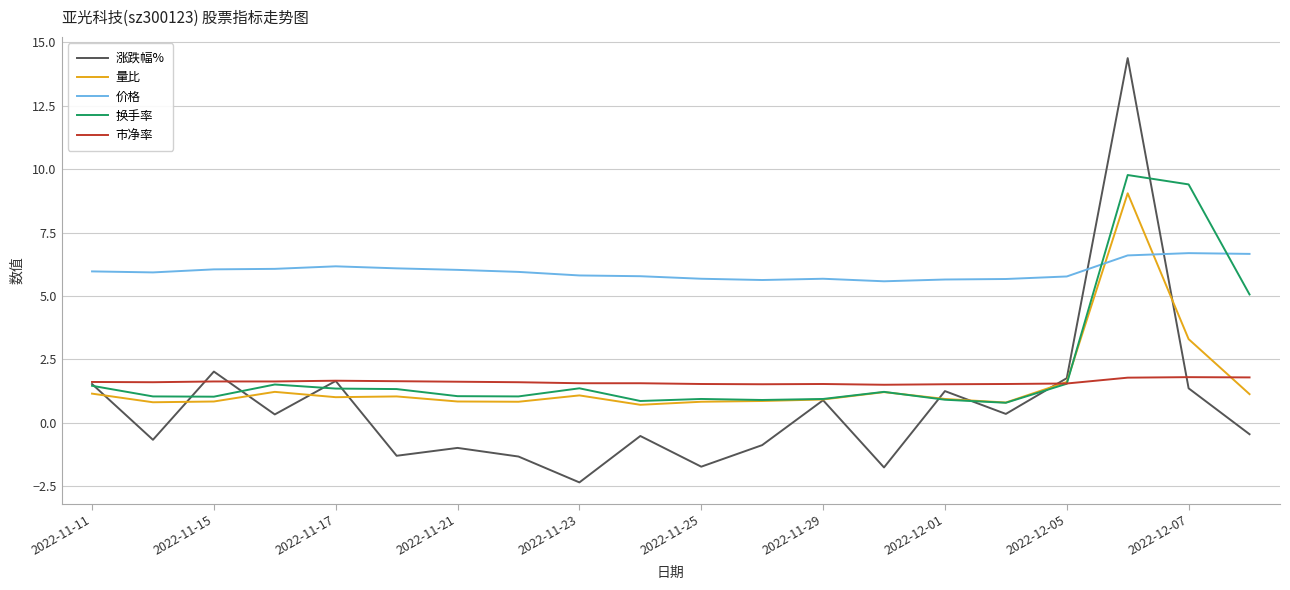

Which series has the largest total across all categories?

价格